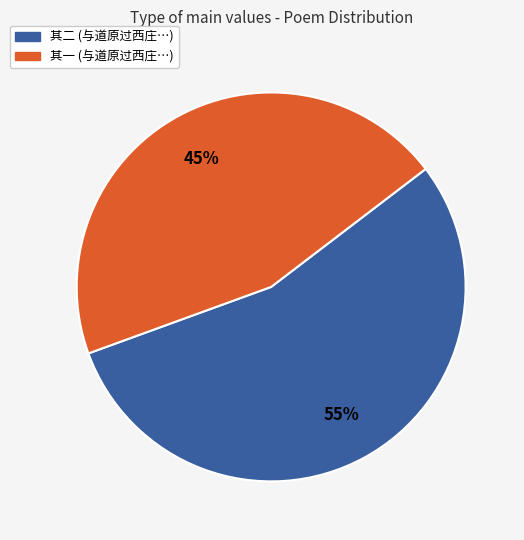

Is there a majority slice in this chart?

Yes